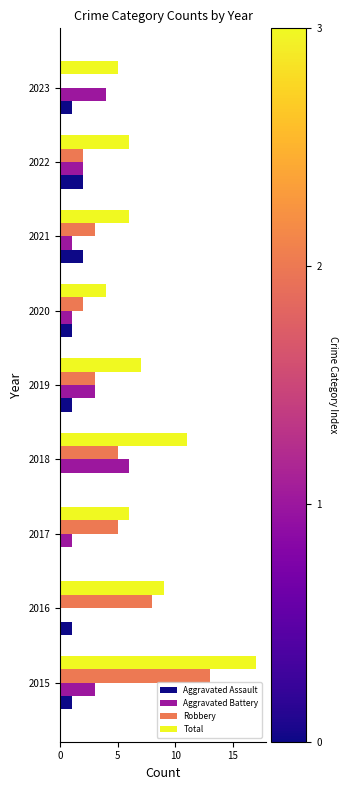

Is the value of Aggravated Assault at 2015 greater than the value of Total at 2021?

No